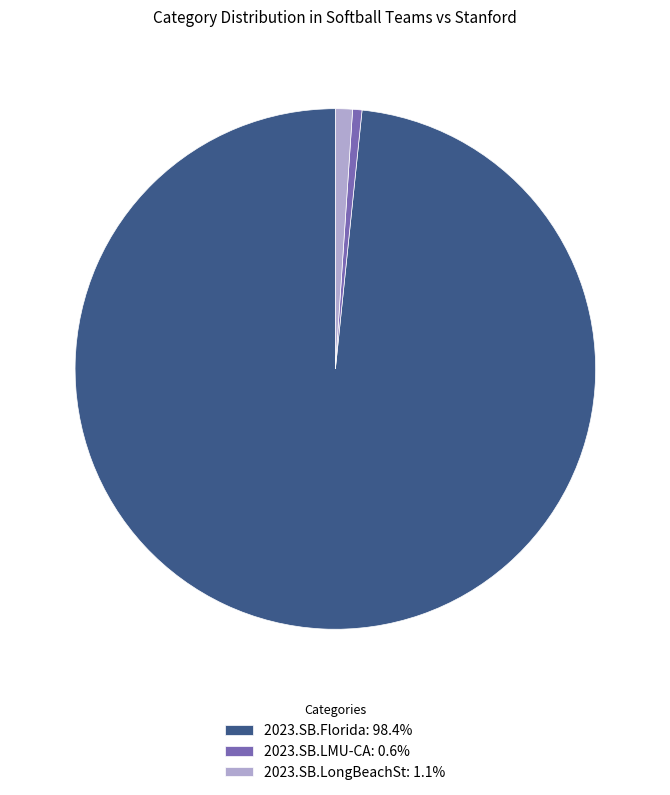

Do 2023.SB.LongBeachSt: 1.1% and 2023.SB.Florida: 98.4% together represent more than half of the pie?

Yes